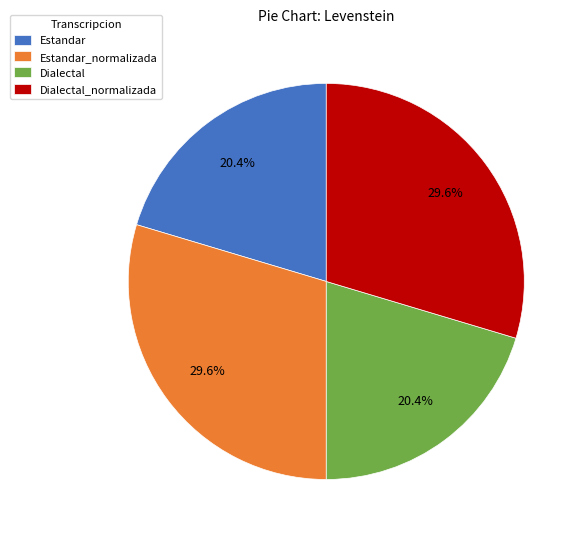

True or false: Estandar accounts for 11% of the total.

False